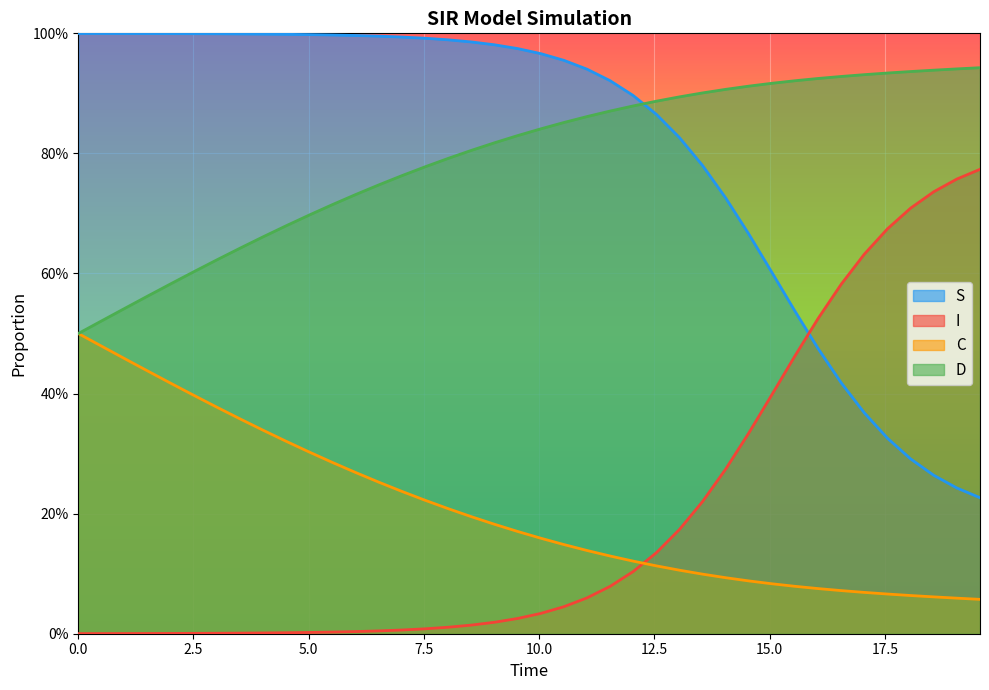

Does the chart display data point markers on the line(s)?

No